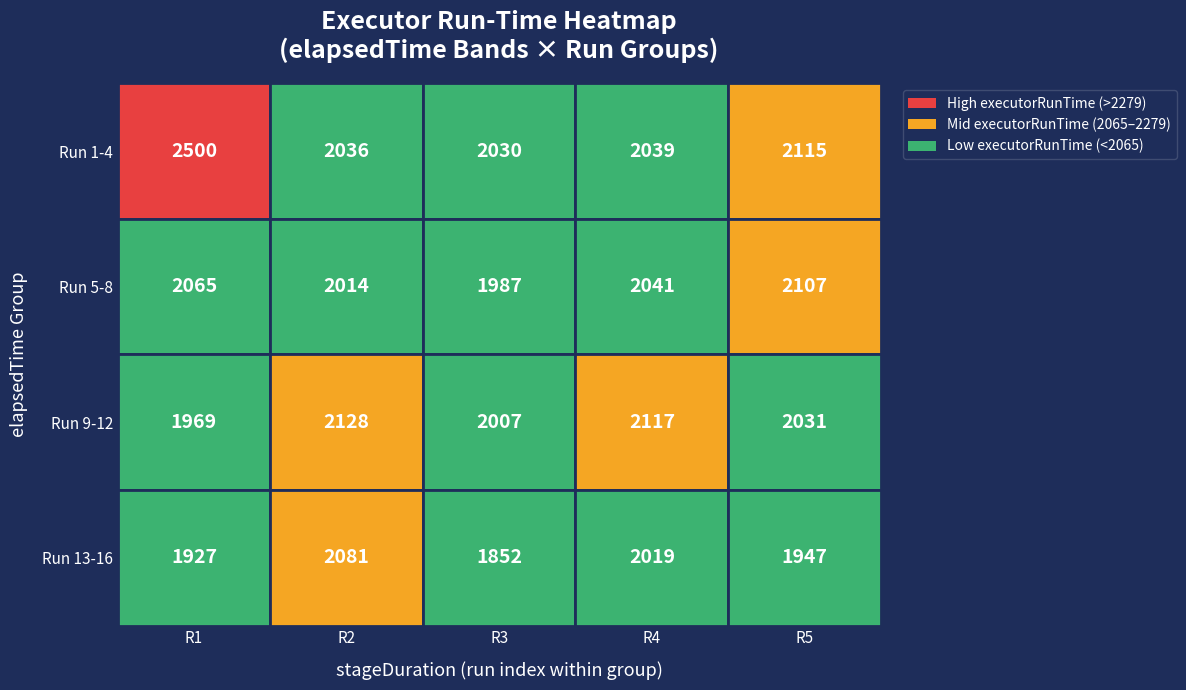

True or false: Run 1-4 has a value of 8852 at 0.

False